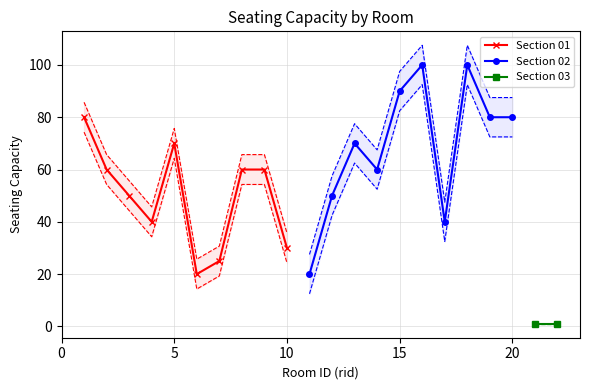

Read the Section 02 value at 01-04.

60.0